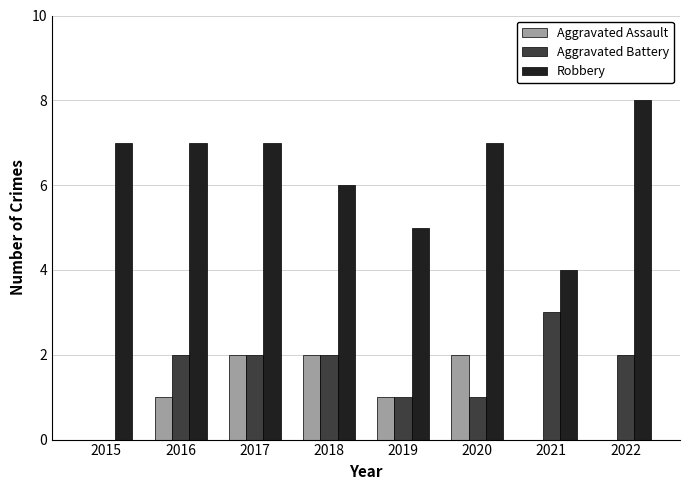

Count the number of data series in this chart.

3